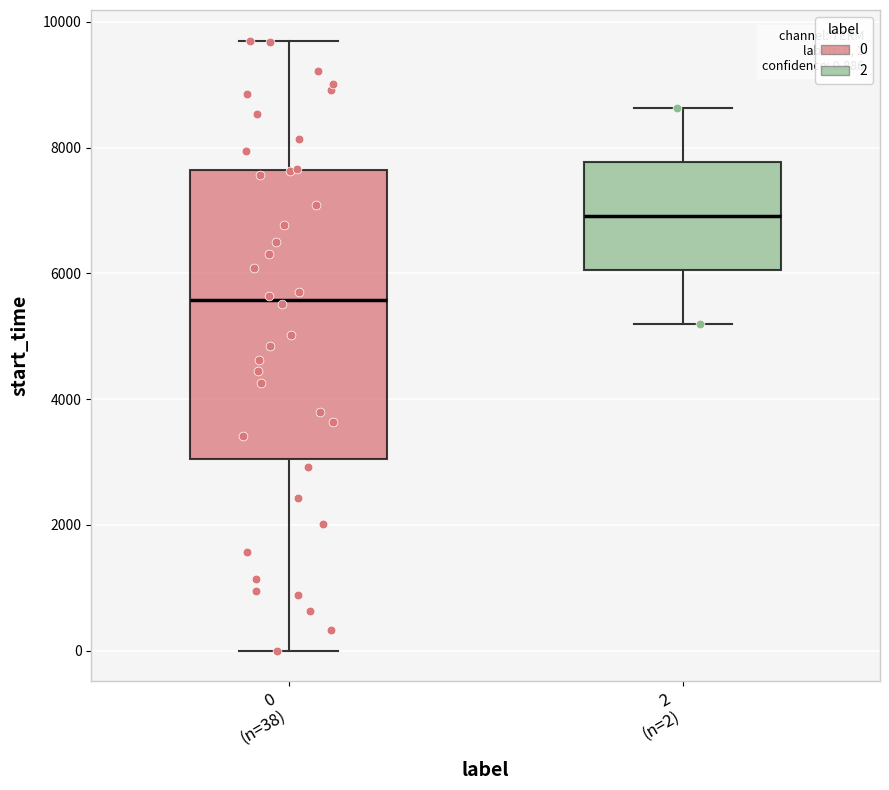

Comparing the boxes themselves (not the whiskers), which one is the tallest?

0 (n=38)